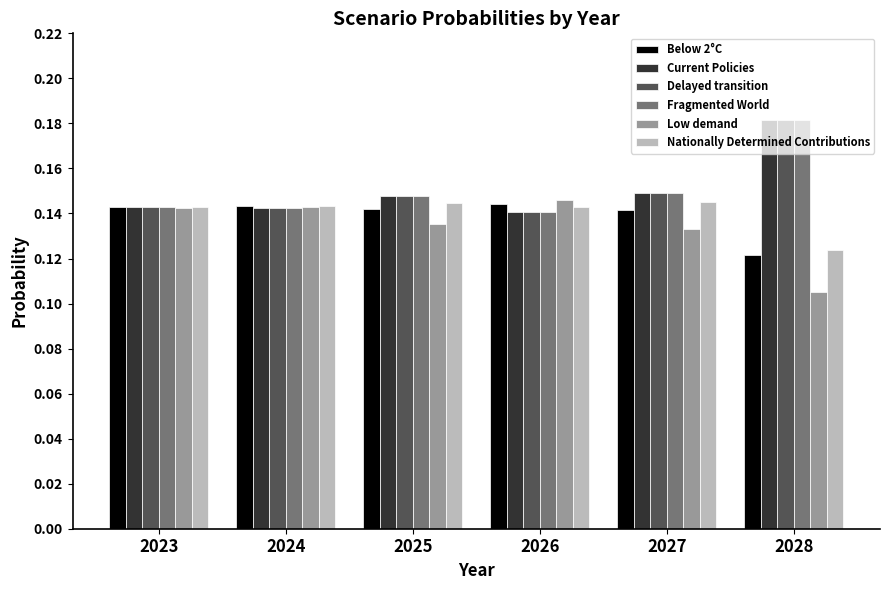

Which category has the lowest value across all series?

2028